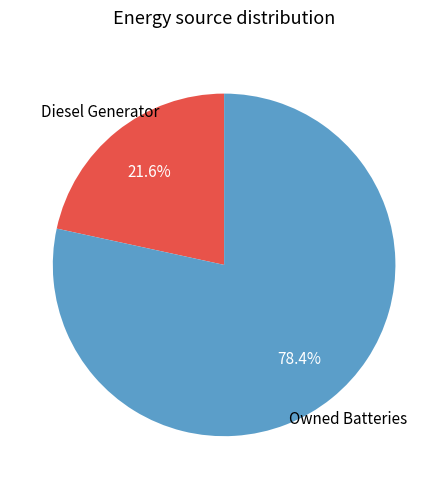

Does any single category account for the majority?

Yes